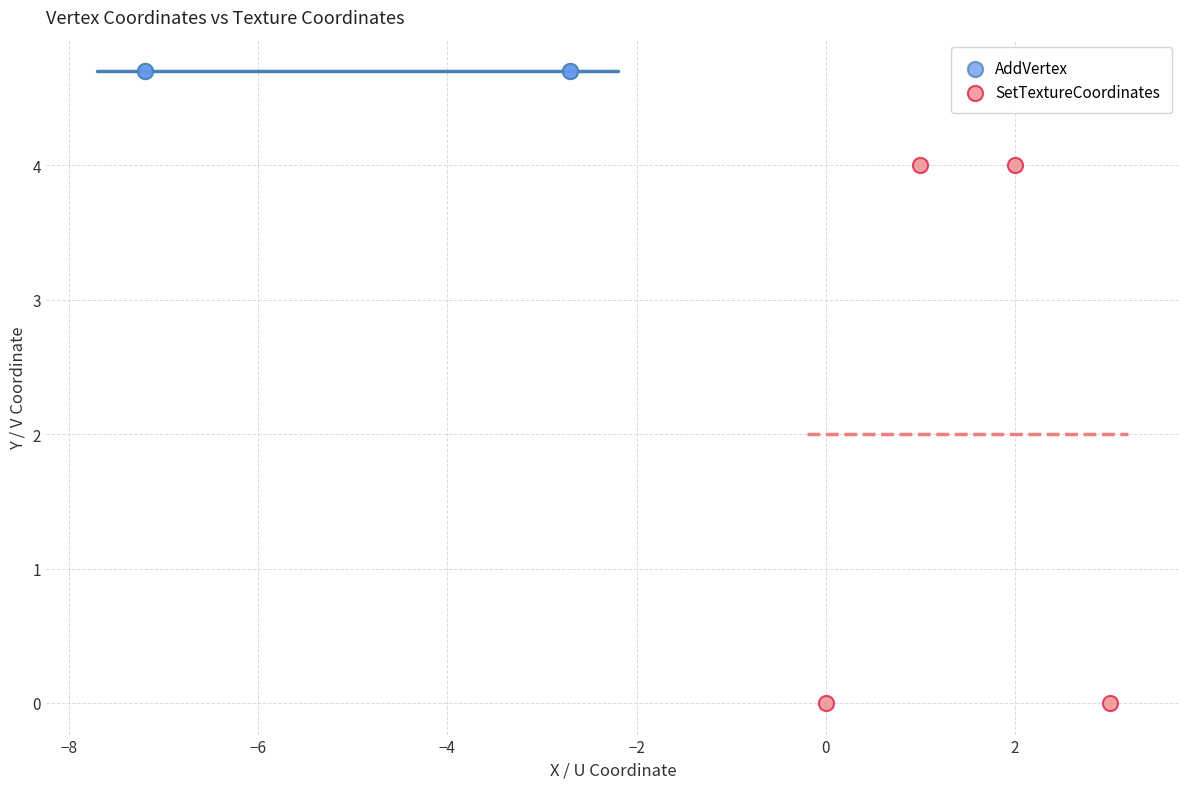

Which series reaches the maximum Y coordinate?

AddVertex